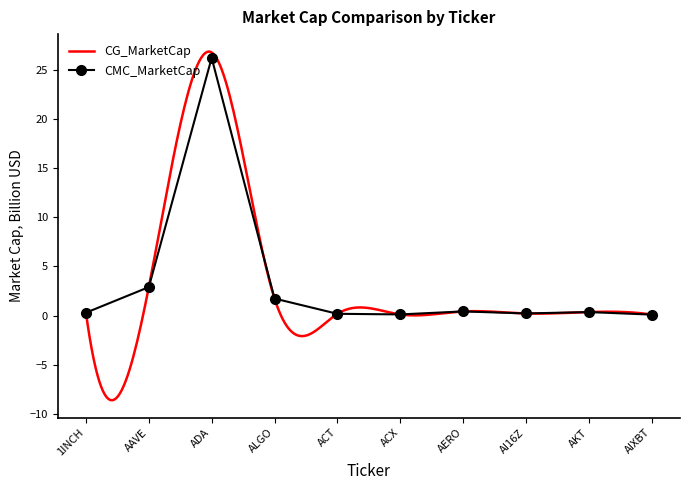

What is the average value?

3.3